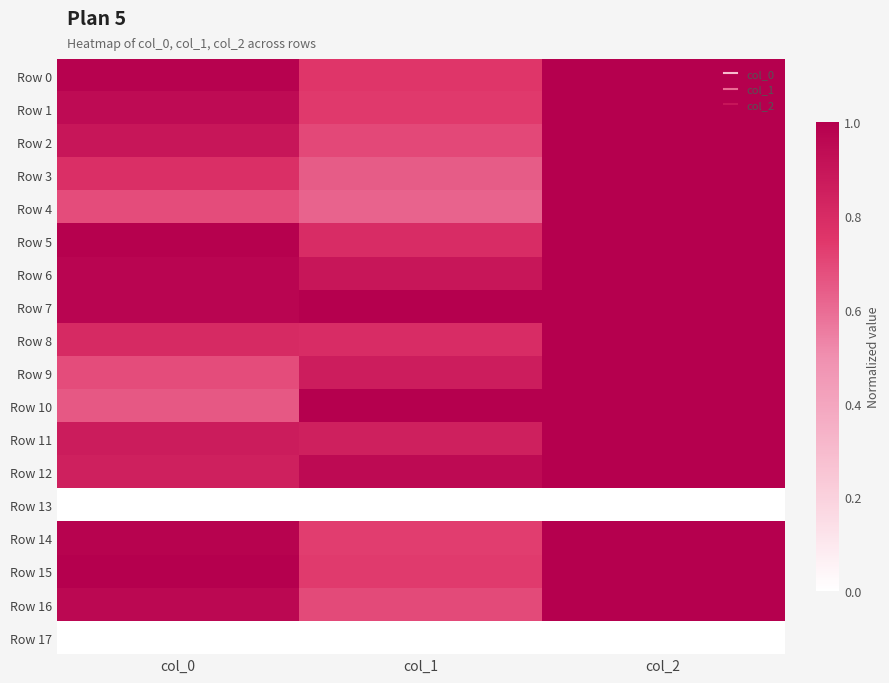

Rank the series at col_0 from highest to lowest value.

Row 15, Row 5, Row 0, Row 14, Row 6, Row 7, Row 16, Row 1, Row 2, Row 11, Row 12, Row 8, Row 3, Row 4, Row 9, Row 10, Row 13, Row 17